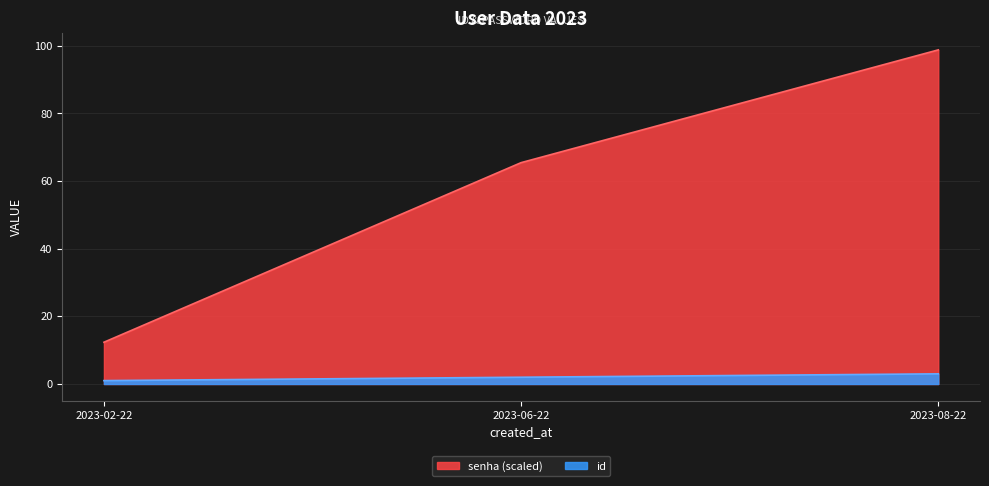

What is the total value across all series at 2023-08-22?

101.8